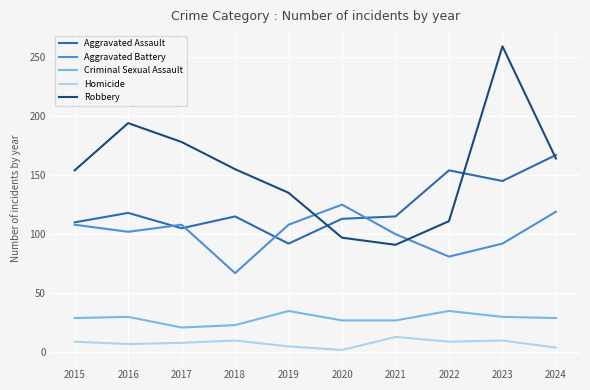

Which category has the lowest value in the Aggravated Battery series?

2018